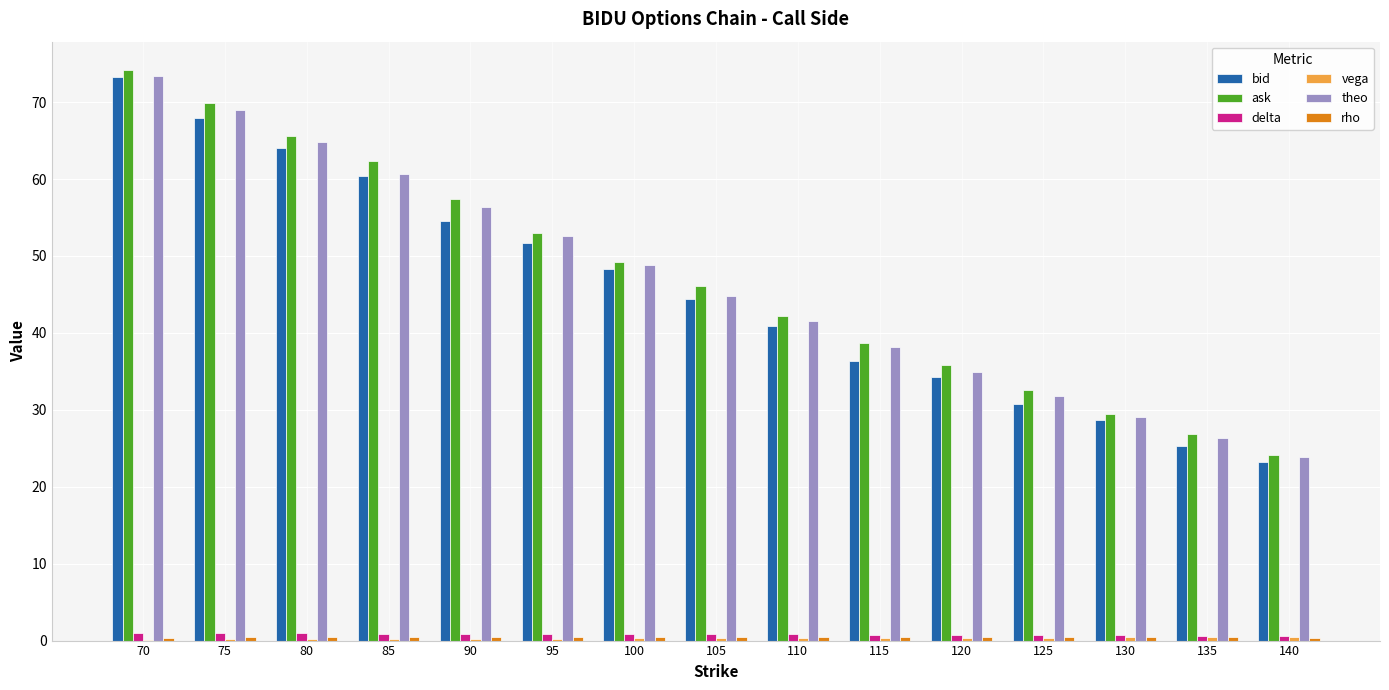

Between 105 and 125, which series saw the biggest shift?

bid